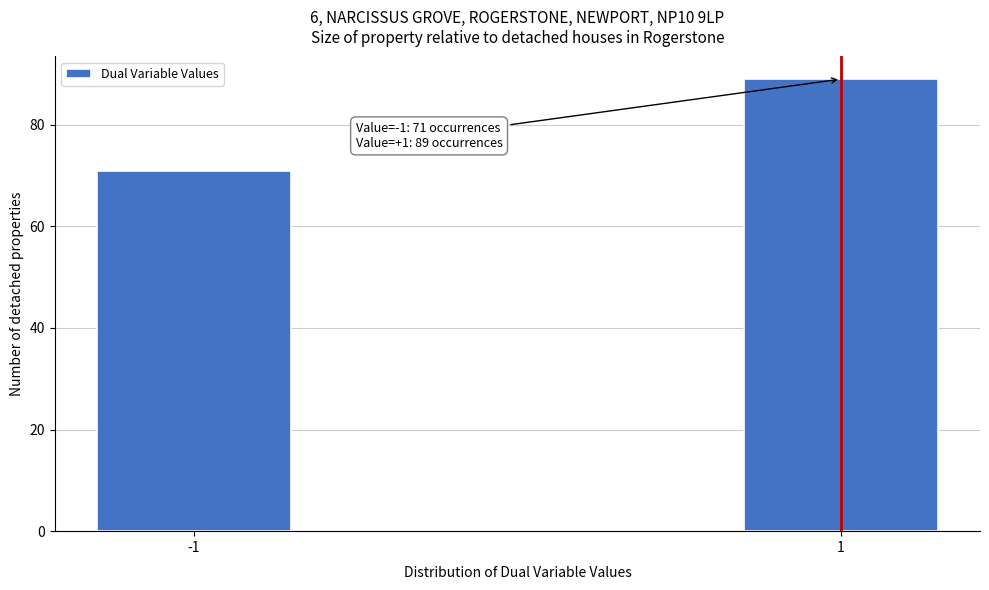

Reading right to left, what are all the values shown in this chart?

89	71